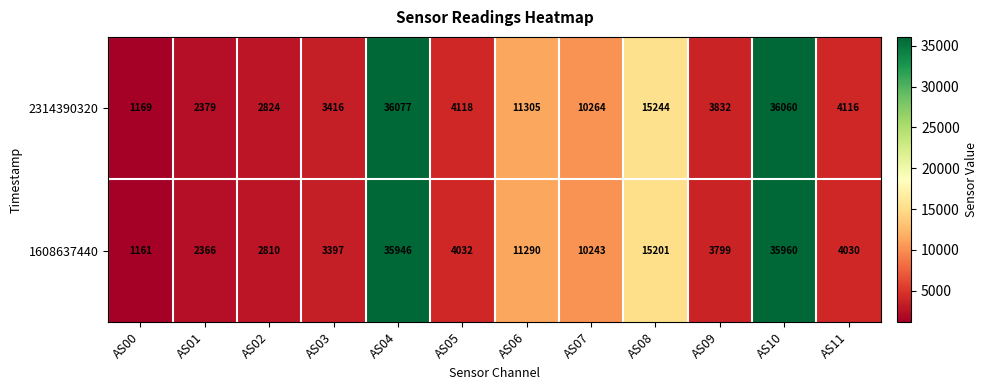

Which series changed the most between AS05 and AS09?

2314390320